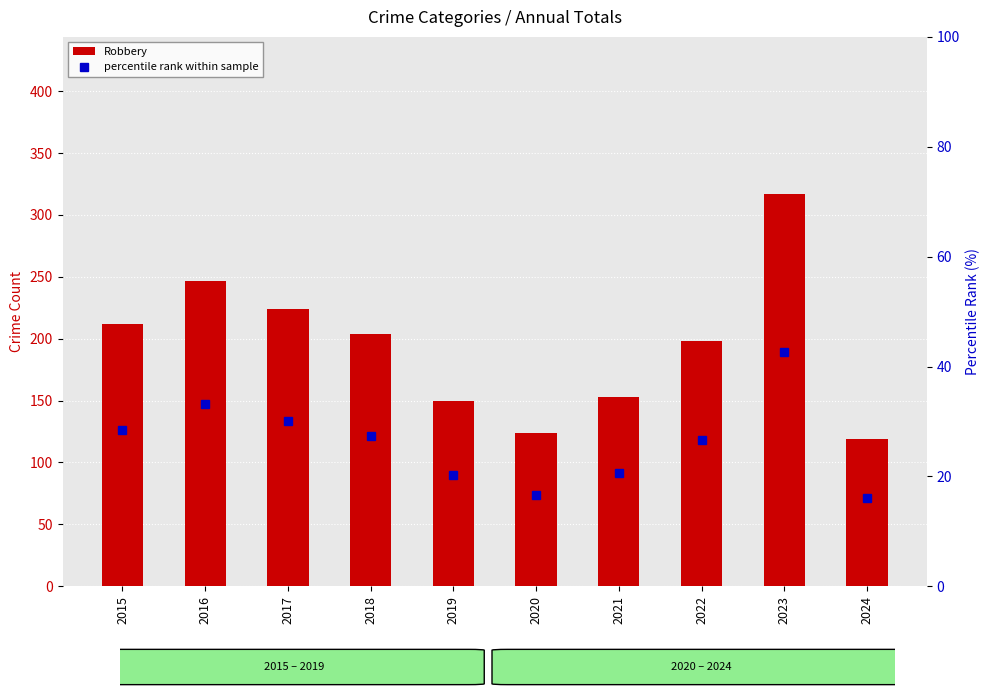

Which series has the largest total across all categories?

Robbery